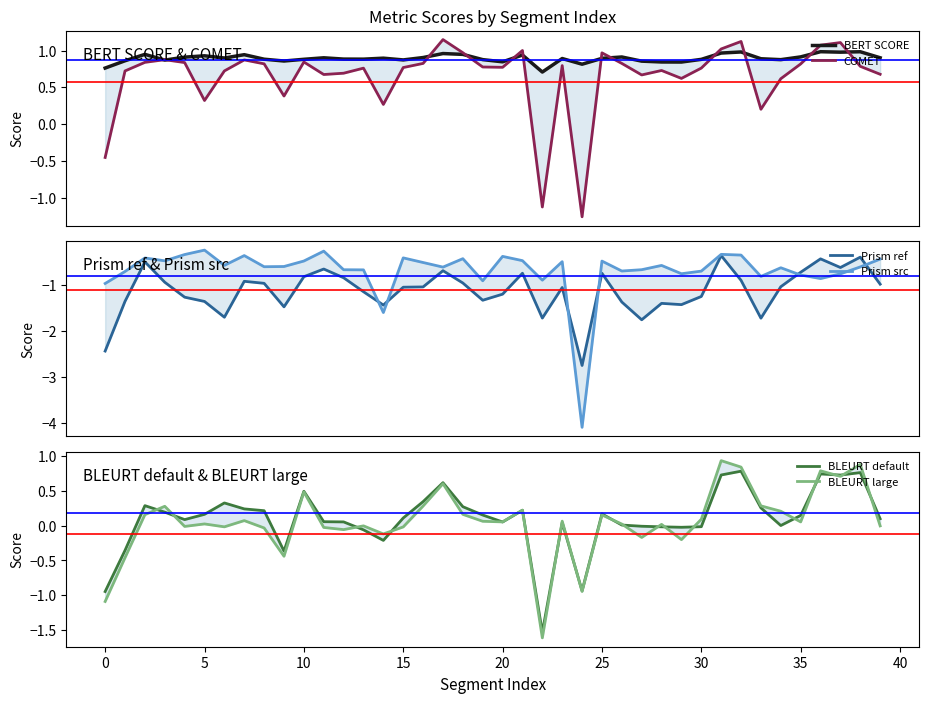

Which label corresponds to the smallest value in the chart?

24